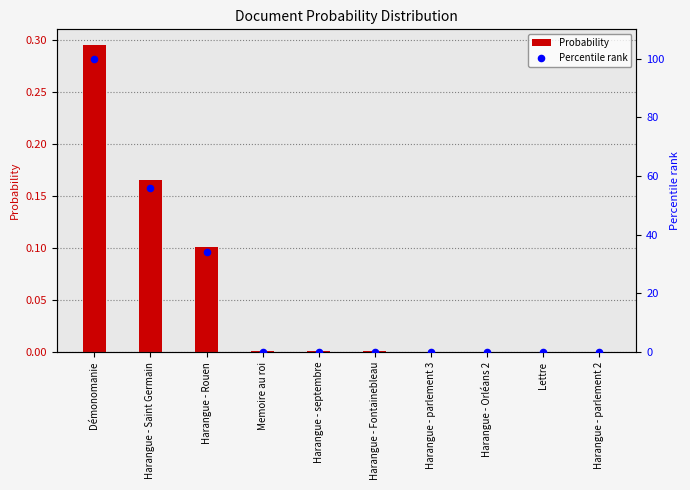

What is the total value across all series at Harangue - Saint Germain?

56.0